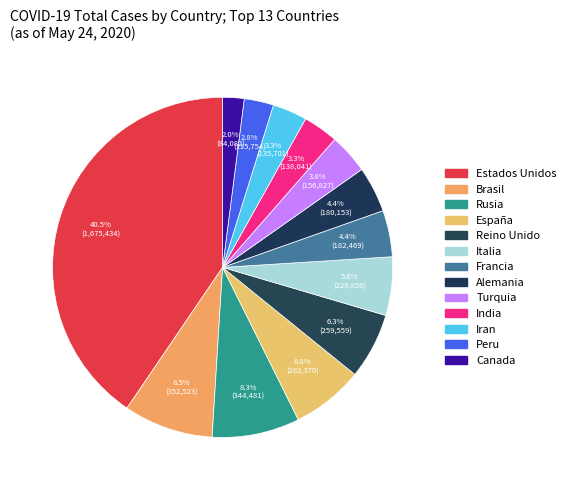

Approximately how many times larger is the value at Italia compared to Francia?

1.3